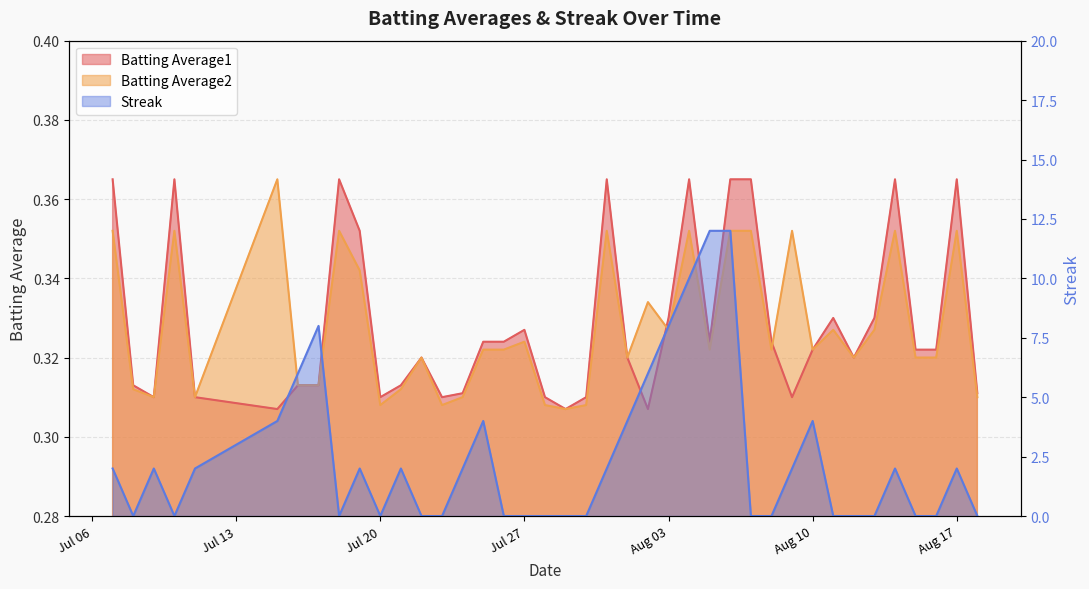

The value of Batting Average1 at 2010-08-08 is 0.1. True or false?

False